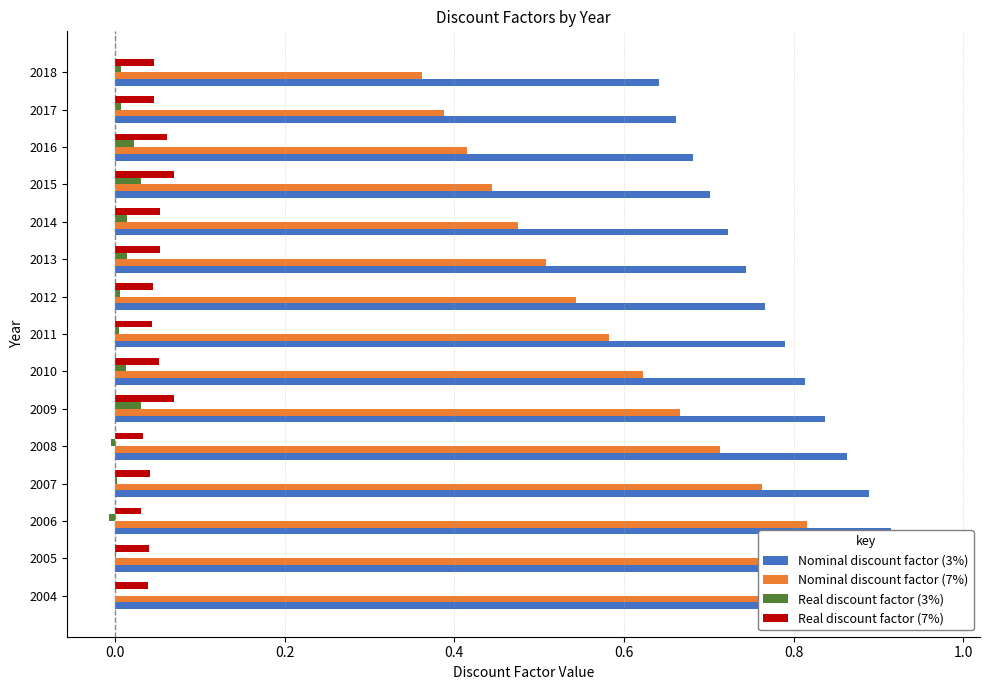

What are all the series names shown in the legend?

Nominal discount factor (3%), Nominal discount factor (7%), Real discount factor (3%), Real discount factor (7%)